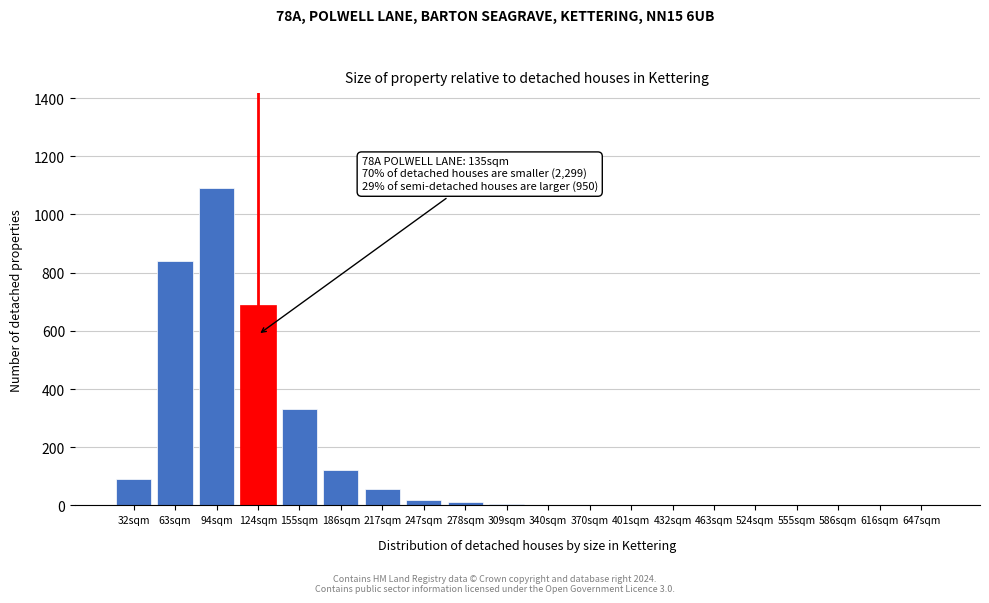

Where is the data nearest to the value 545?

124sqm